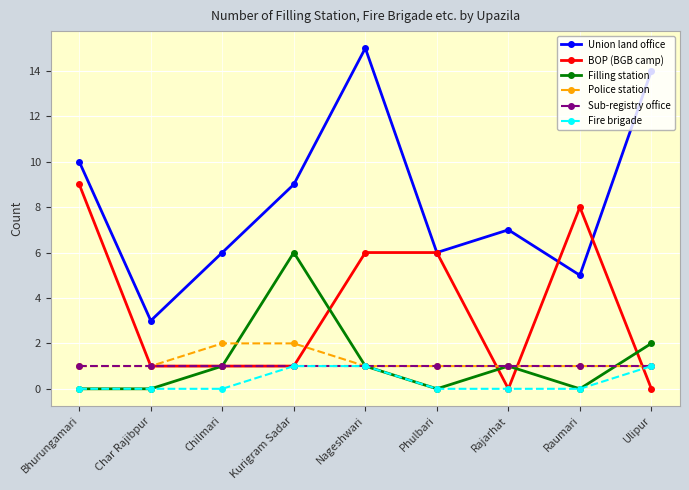

Does the chart display data point markers on the line(s)?

Yes